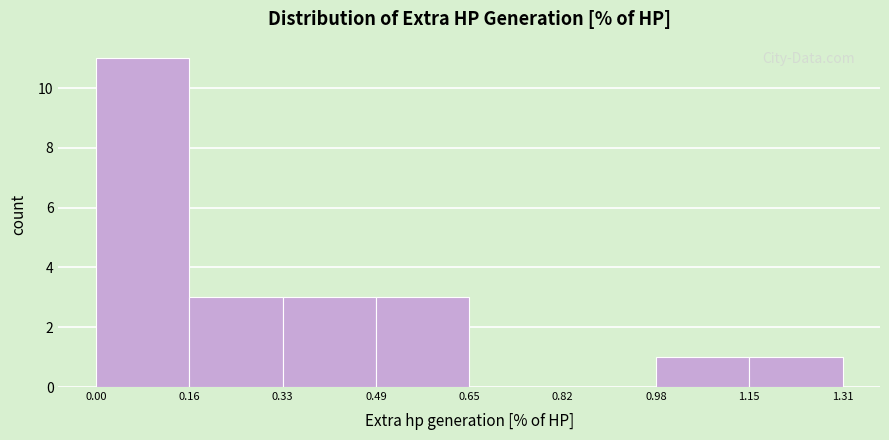

Reading left to right, transcribe this chart: for each bar, give the range it covers on the x-axis and its height. The values are not printed on the chart, so give them approximately, as read against the axis.

0.00 to 0.16: 11
0.16 to 0.33: 3
0.33 to 0.49: 3
0.49 to 0.65: 3
0.65 to 0.82: 0
0.82 to 0.98: 0
0.98 to 1.15: 1
1.15 to 1.31: 1